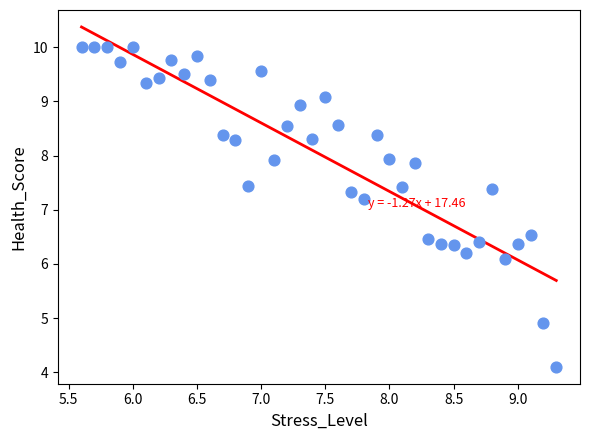

What is the range of Y values (max minus min)?

5.9